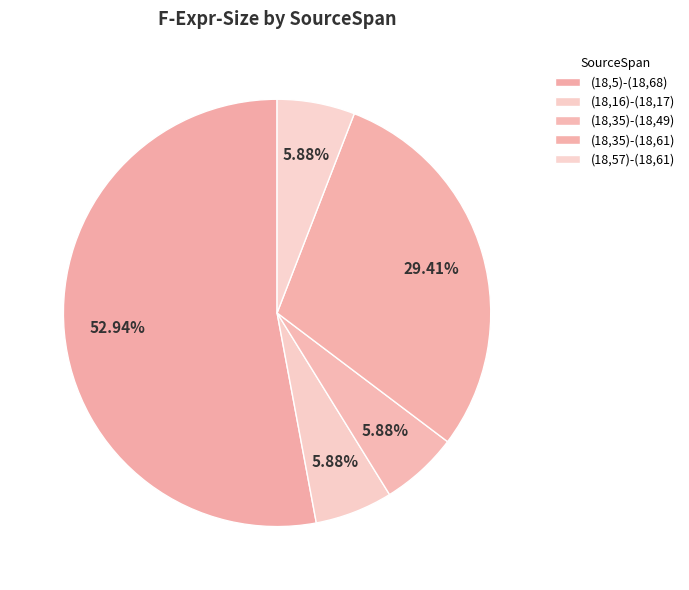

Which slice represents more than half of the pie?

(18,5)-(18,68)